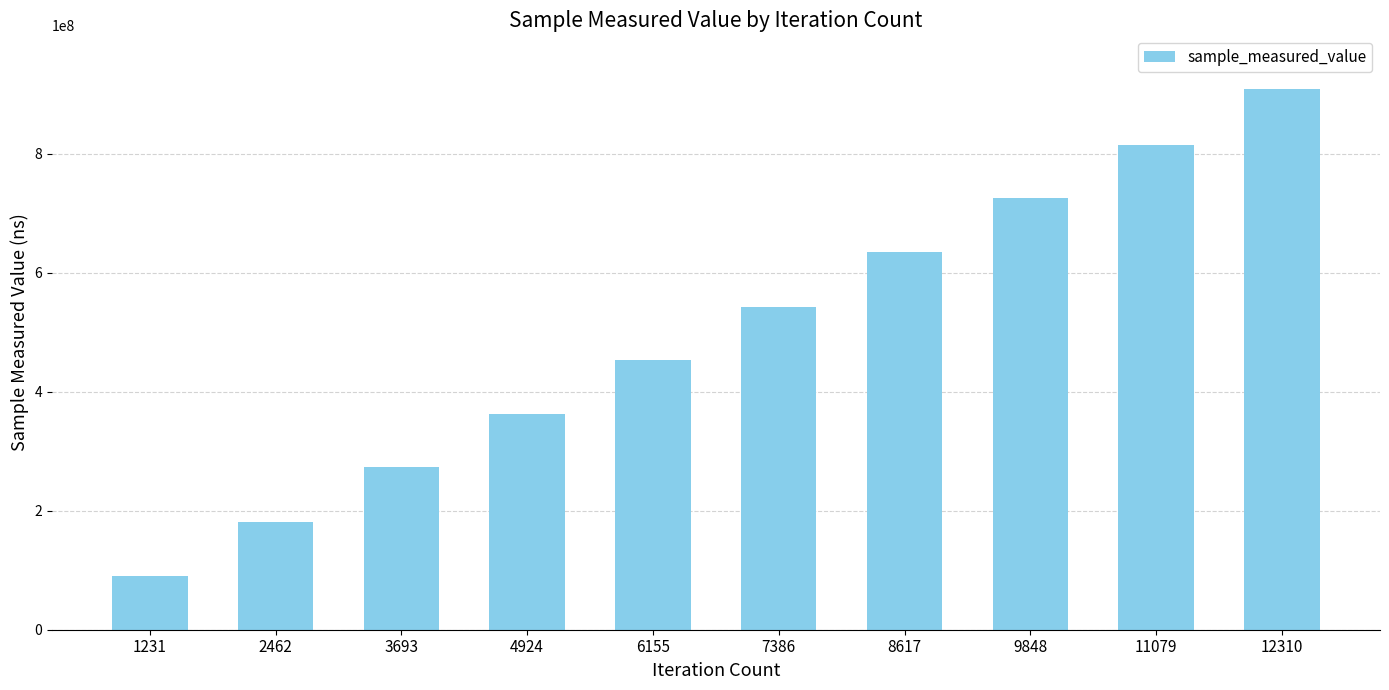

What is the ratio of the value at 12310 to the value at 8617?

1.4